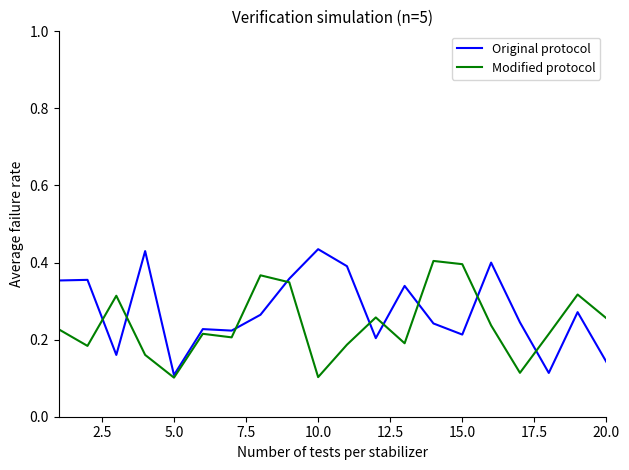

Does the chart display data point markers on the line(s)?

No